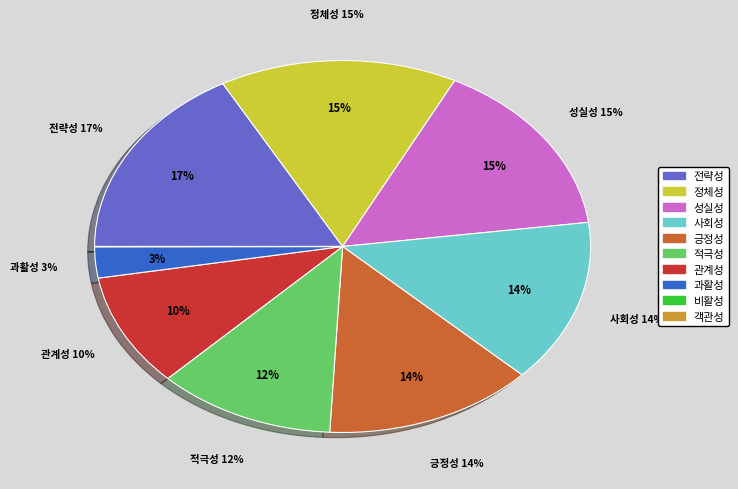

Rank the categories by value from lowest to highest.

객관성, 비활성, 과활성, 관계성, 적극성, 긍정성, 사회성, 성실성, 정체성, 전략성